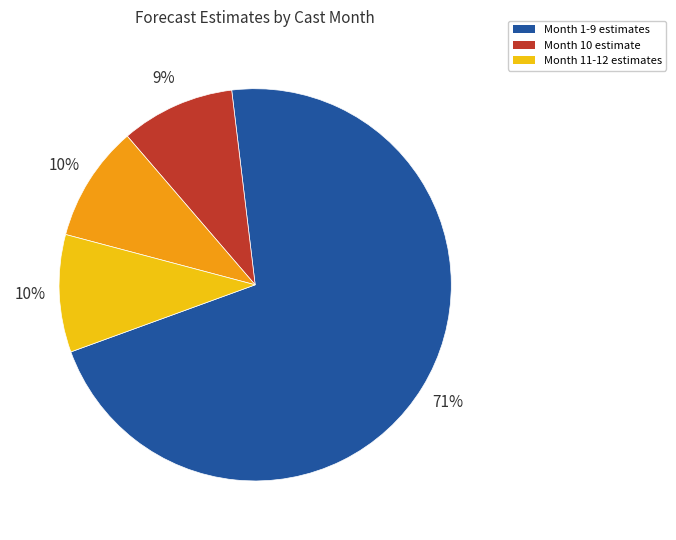

To the nearest percent, what is the difference between the largest and smallest slice percentages?

62%